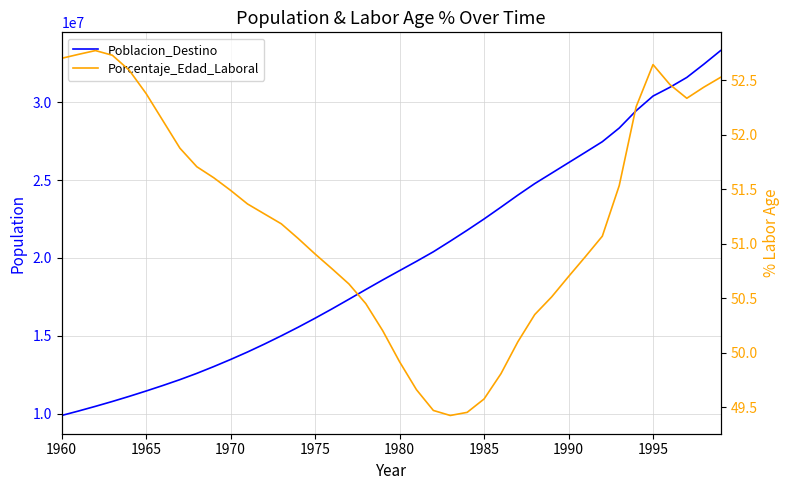

Reading right to left, extract all data points from this chart.

Poblacion_Destino: 33300330.0	32420458.0	31578089.0	30945762.0	30383497.0	29442356.0	28332692.0	27457588.0	26780436.0	26110207.0	25438759.0	24769686.0	24030378.0	23258959.0	22501693.0	21779066.0	21079874.0	20398571.0	19784703.0	19189769.0	18592038.0	17976566.0	17352929.0	16736211.0	16138361.0	15561630.0	15010101.0	14479308.0	13971451.0	13492677.0	13036700.0	12602076.0	12200109.0	11827459.0	11470728.0	11127826.0	10799528.0	10487756.0	10187886.0	9901419.0
Porcentaje_Edad_Laboral: 52.5	52.4	52.3	52.5	52.6	52.3	51.5	51.1	50.9	50.7	50.5	50.3	50.1	49.8	49.6	49.5	49.4	49.5	49.7	49.9	50.2	50.5	50.6	50.8	50.9	51.0	51.2	51.3	51.4	51.5	51.6	51.7	51.9	52.1	52.4	52.6	52.7	52.8	52.7	52.7